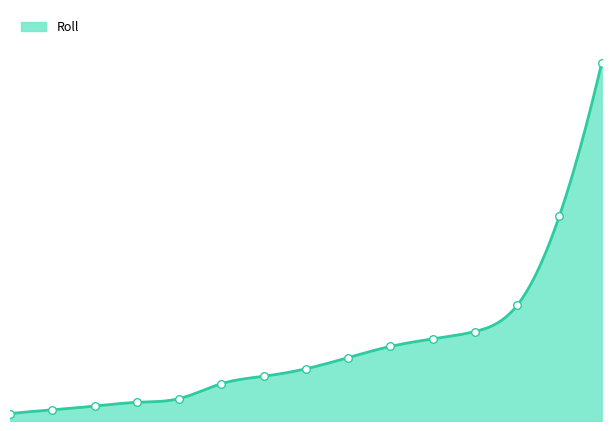

Which has a higher value, 4 or 0?

4